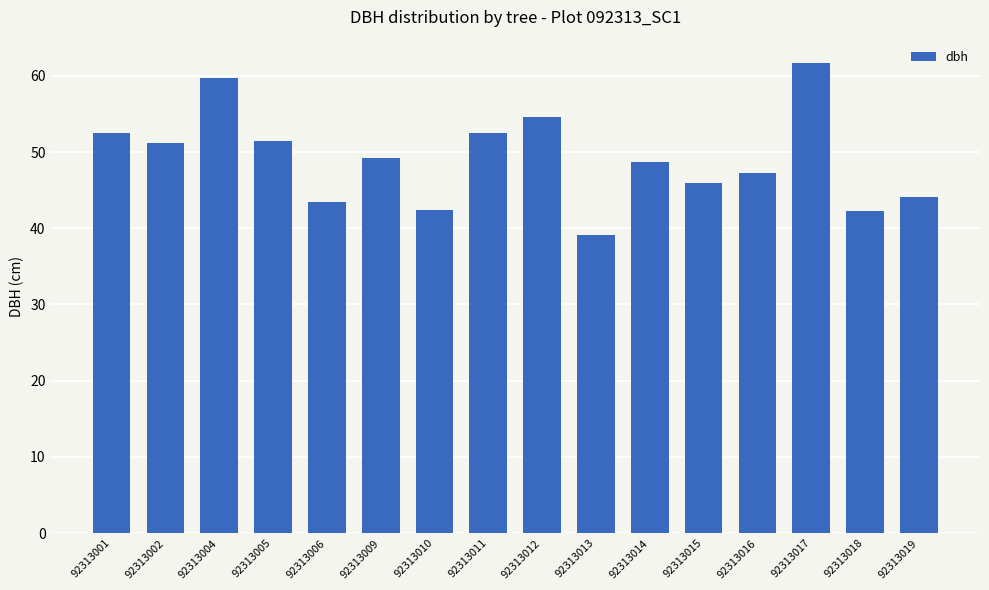

How many bars are there in total?

16